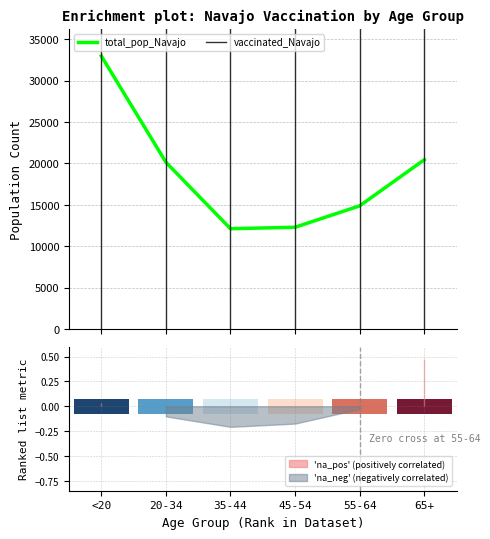

What is the sum of all values?

112825